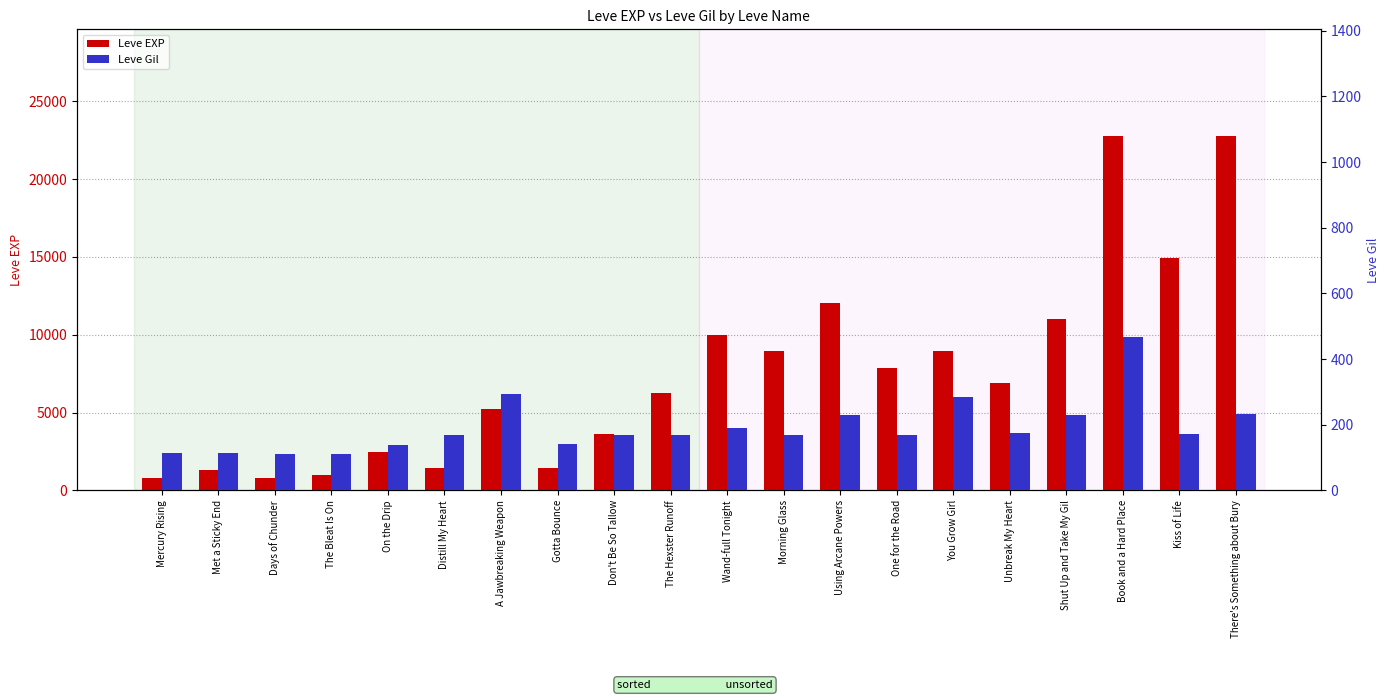

What is the label of the 8th bar from the right?

Using Arcane Powers